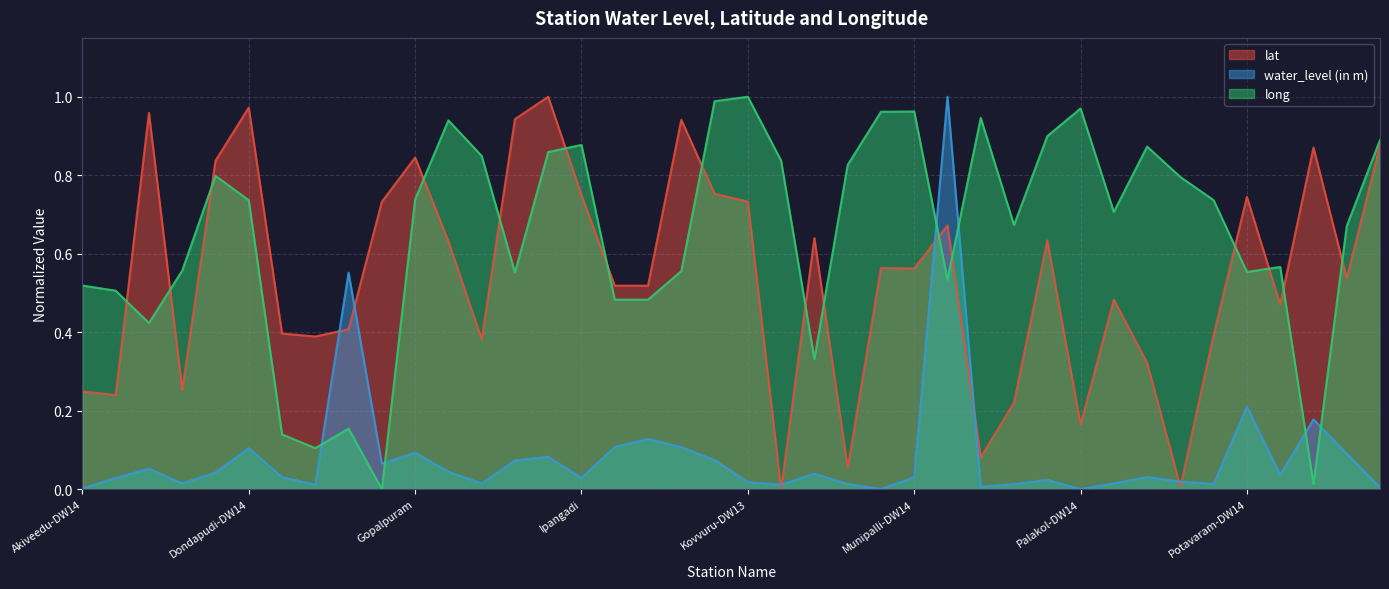

Rank the series by their average value, from highest to lowest.

long, lat, water_level (in m)